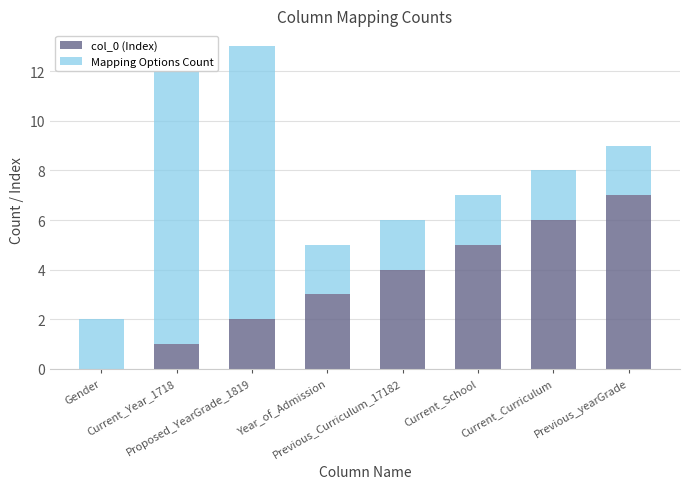

The value of col_0 (Index) at Year_of_Admission is 5. True or false?

False